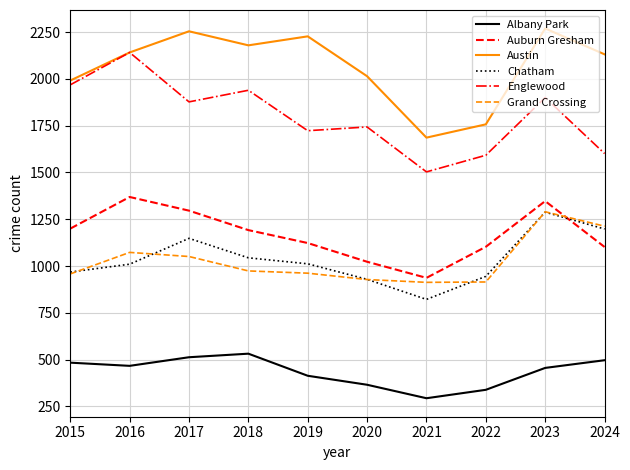

What is the lowest value of the Grand Crossing series?

913